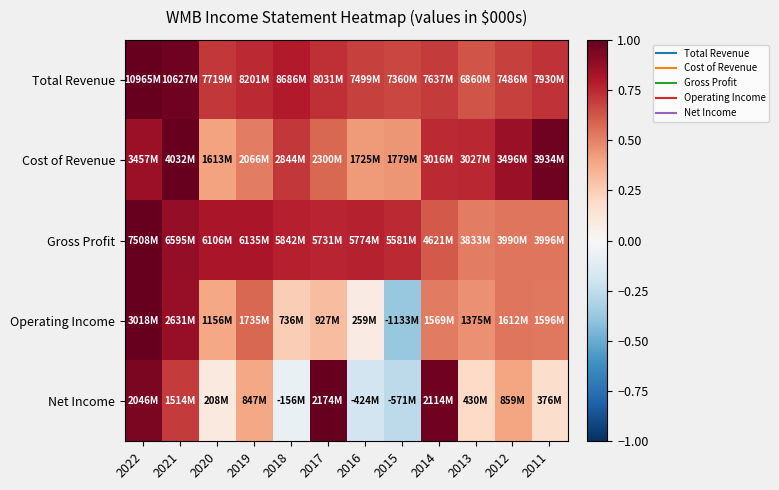

How many categories are shown in the chart?

12